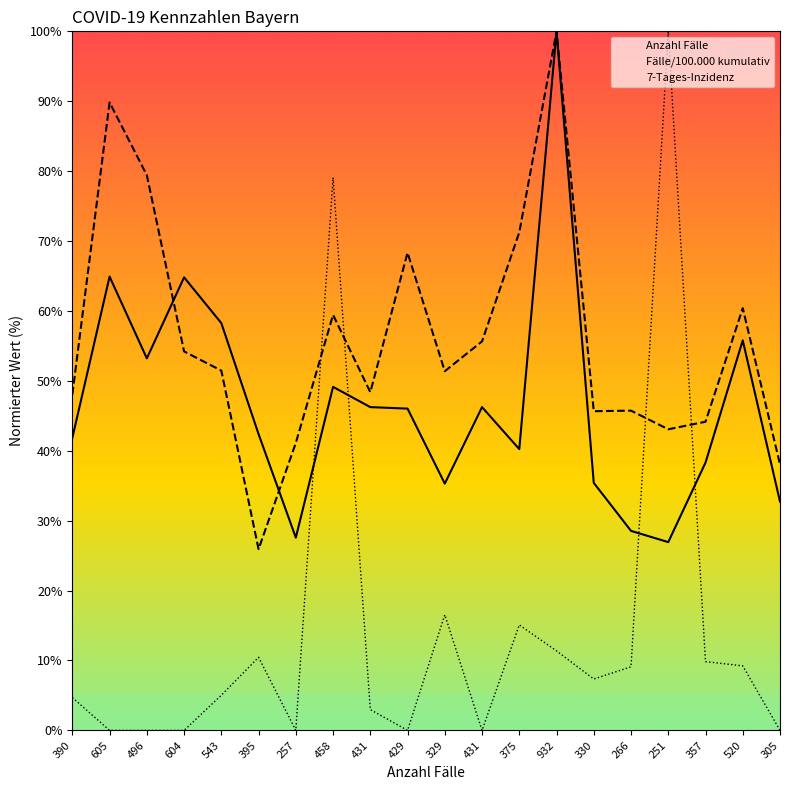

What is the maximum value shown in the chart?

100.0